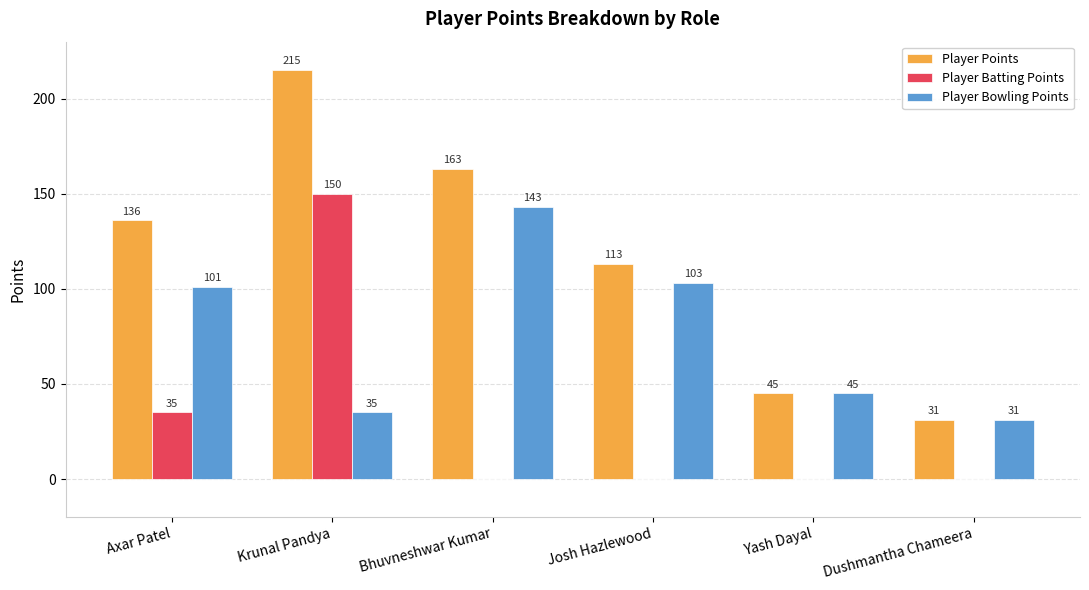

What is the total value across all series at Dushmantha Chameera?

62